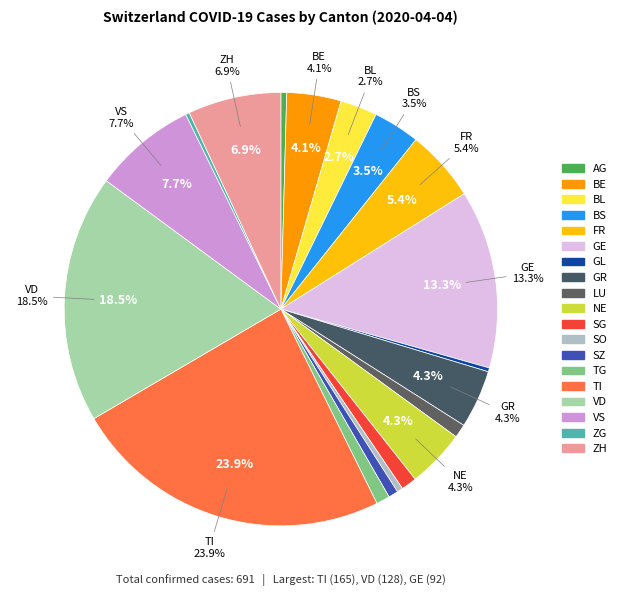

Is it true that TG is 1% of the pie?

True